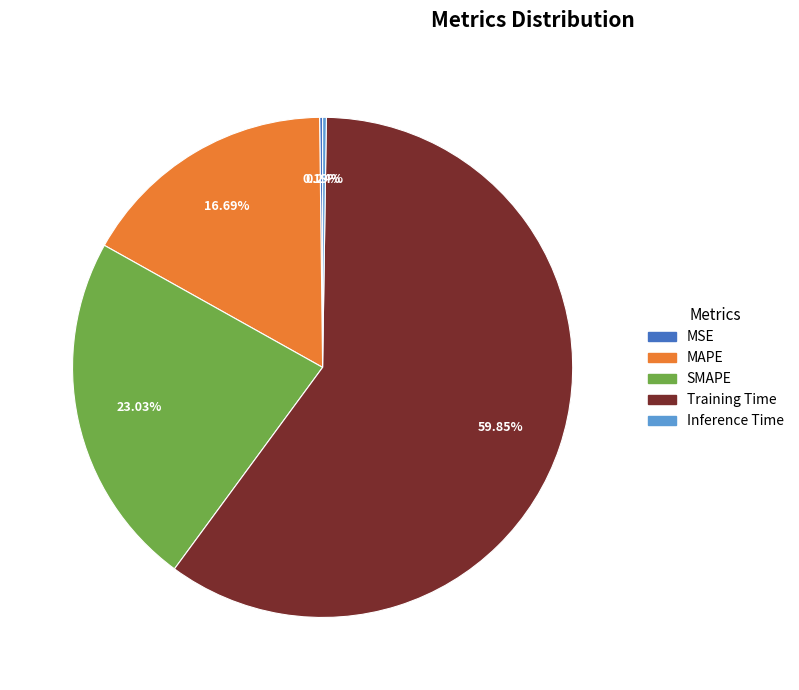

Combined, what portion of the pie is SMAPE and MAPE?

39.7%